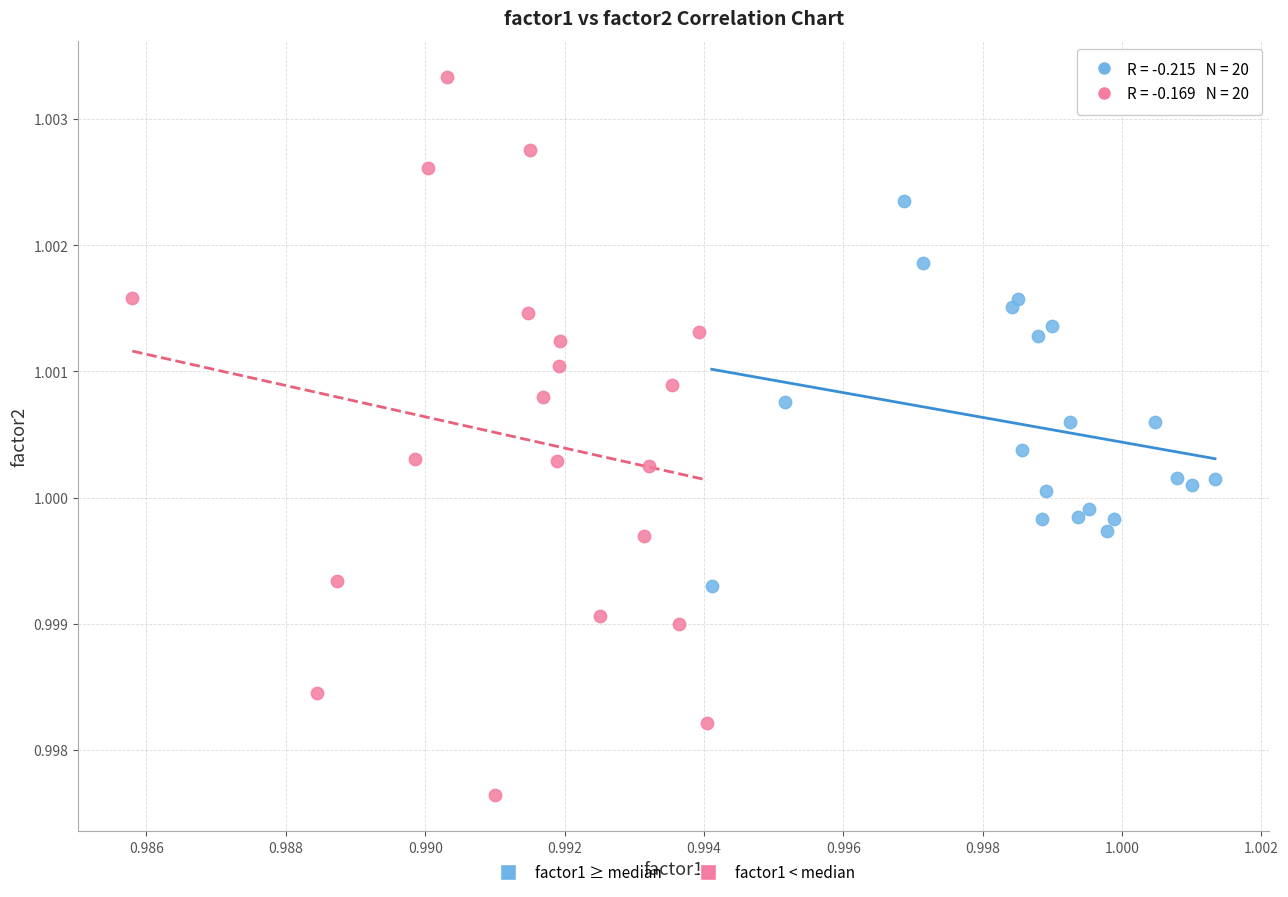

What are all the series names shown in the legend?

factor1 ≥ median, factor1 < median